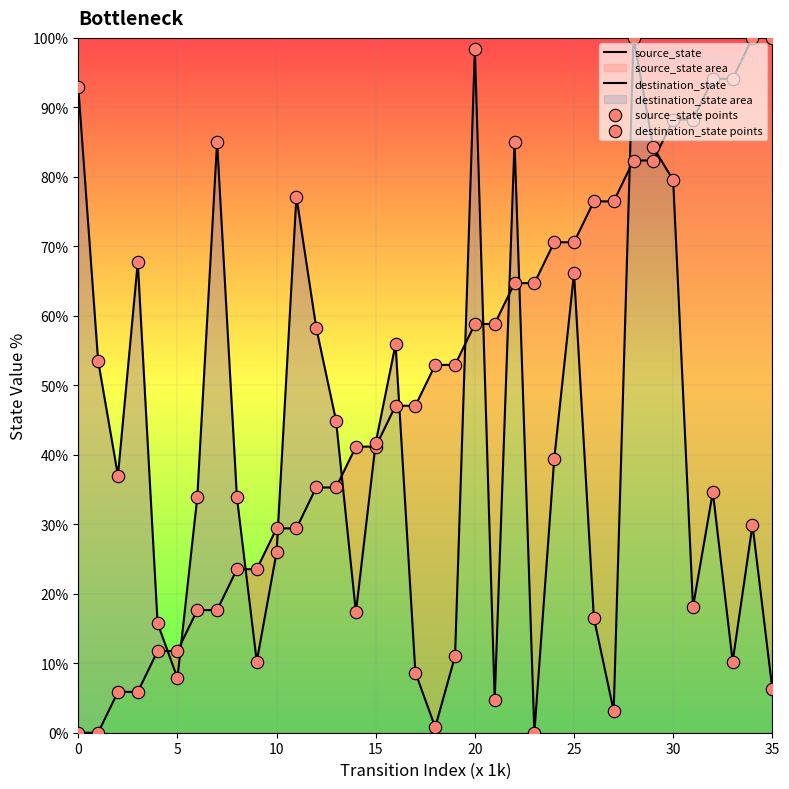

Which series has the largest Y range (max minus min)?

source_state